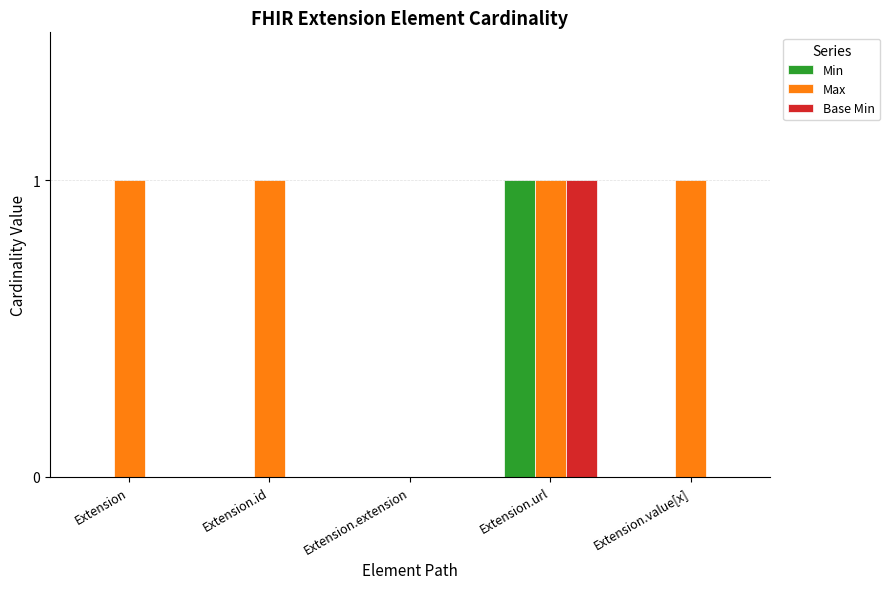

Which category has the highest value in the Base Min series?

Extension.url